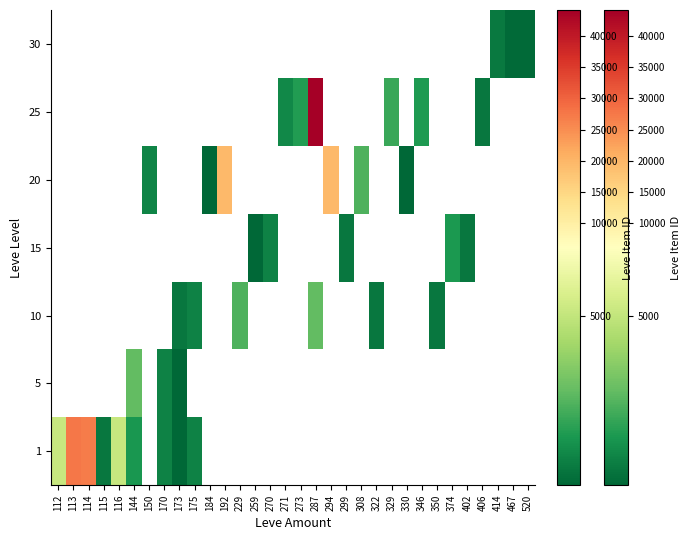

Which label corresponds to the largest value in the chart?

287